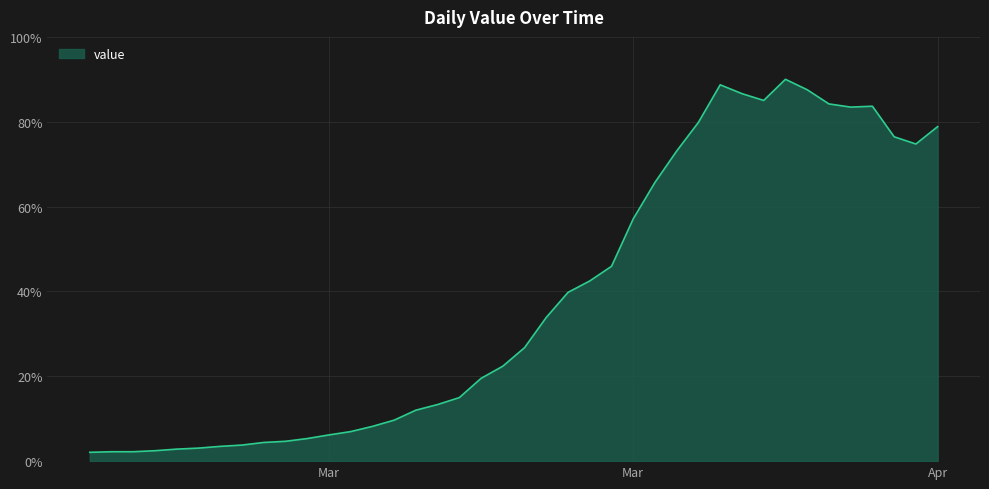

What is the minimum value shown in the chart?

2.1